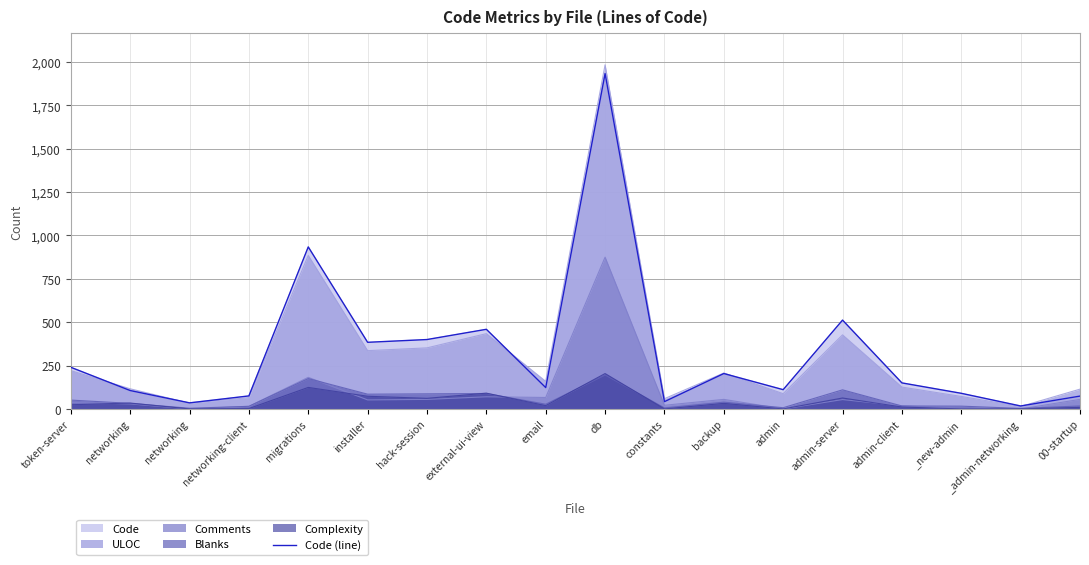

How many points are higher than both their immediate neighbors (excluding endpoints)?

5